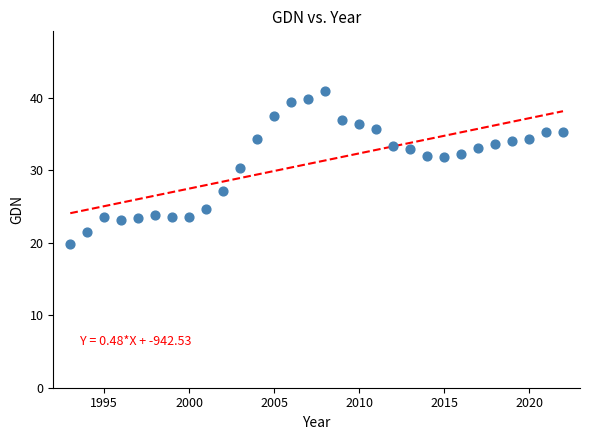

What is the range of Y values (max minus min)?

21.1